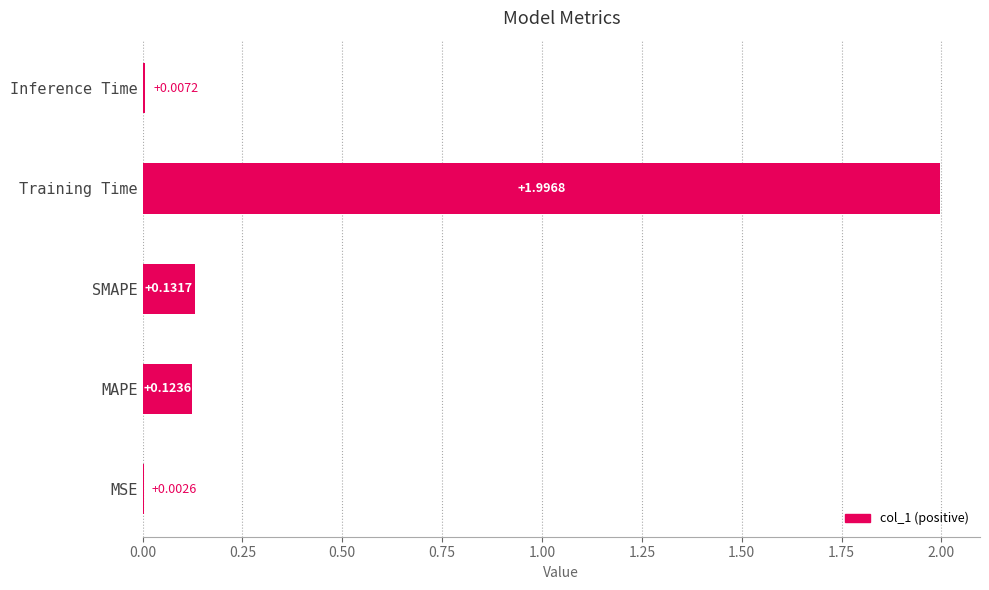

Between MSE and Training Time, which is larger?

Training Time